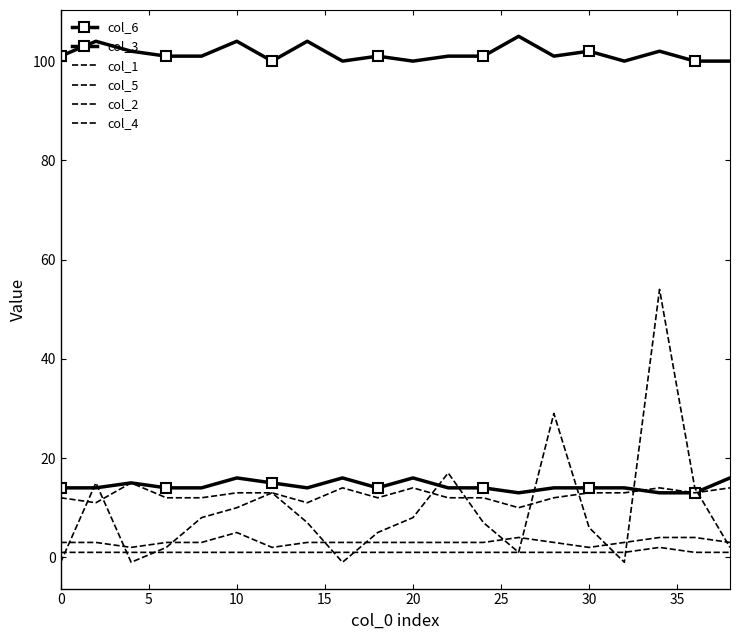

What are all the series names shown in the legend?

col_6, col_3, col_1, col_5, col_2, col_4